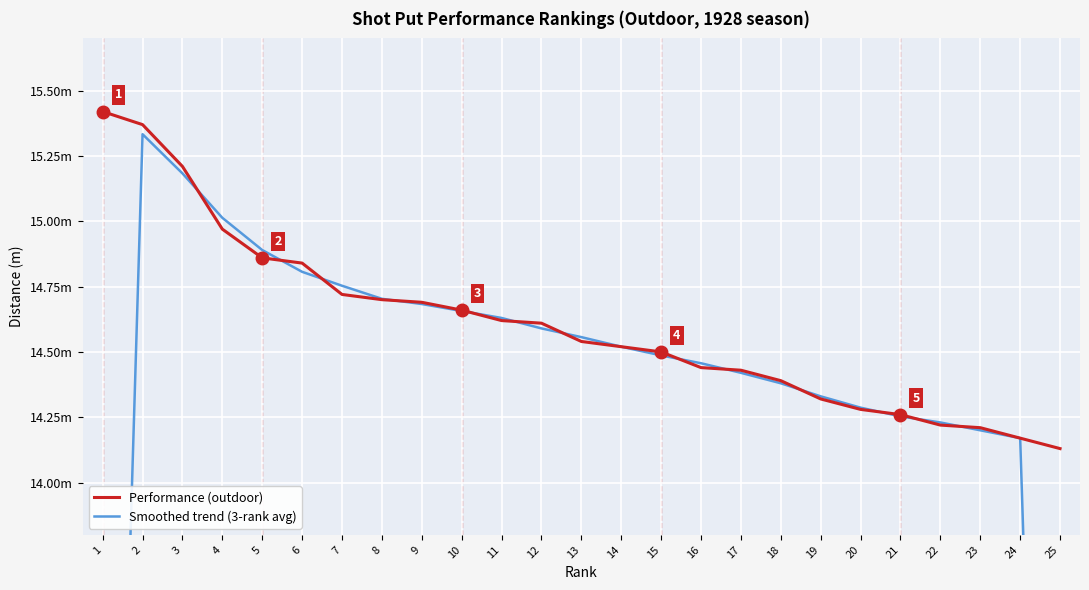

What are all the series names shown in the legend?

Performance (outdoor), Smoothed trend (3-rank avg)